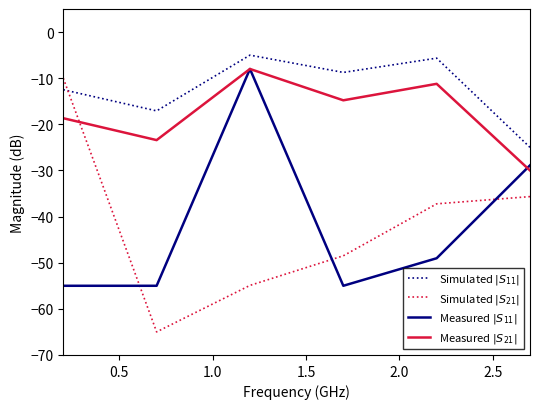

What is the greatest value displayed?

-5.0